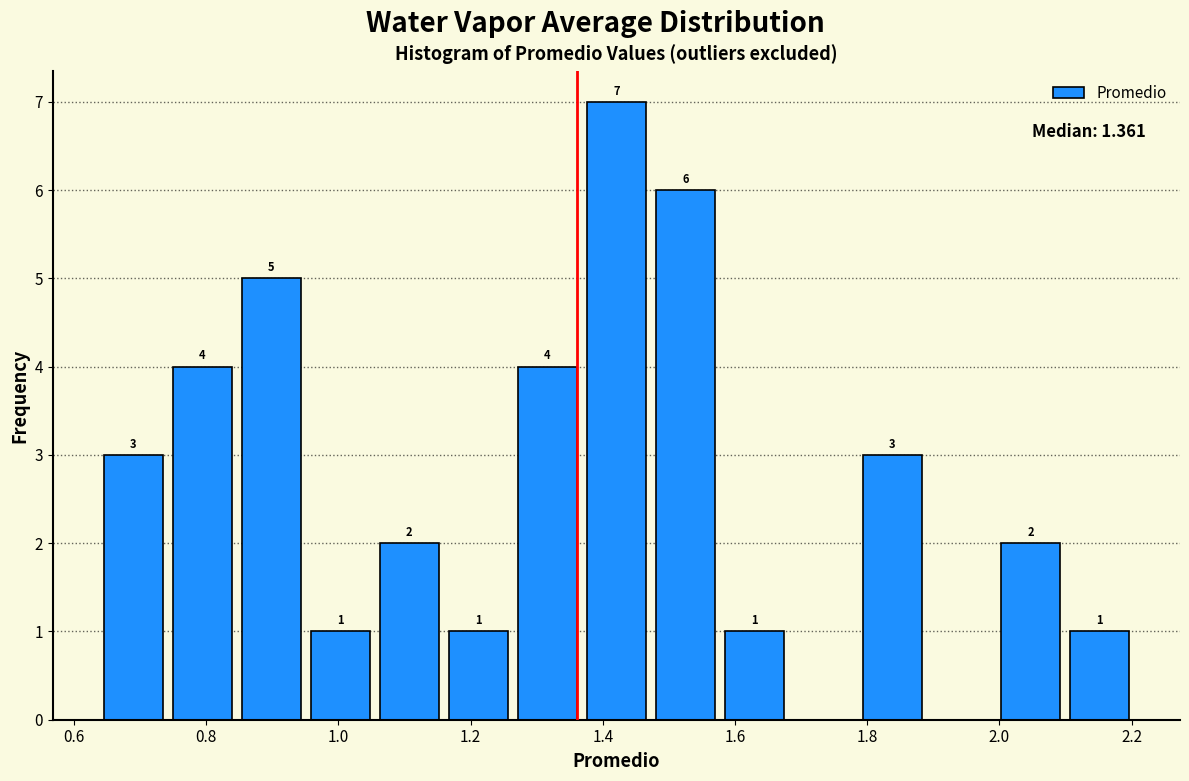

Which range on the x-axis has the tallest bar?

1.36 to 1.48